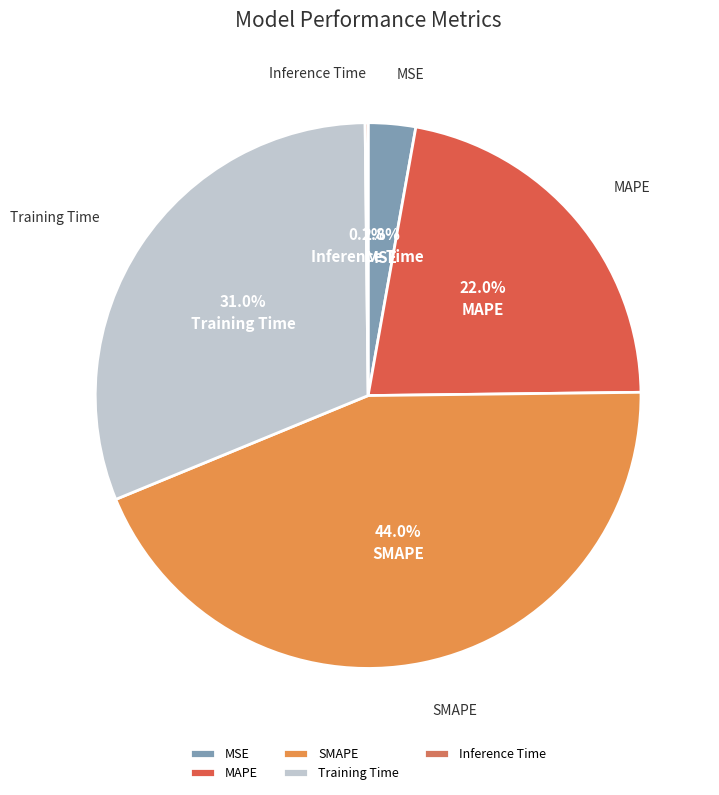

What is the total percentage of SMAPE and MSE?

46.8%